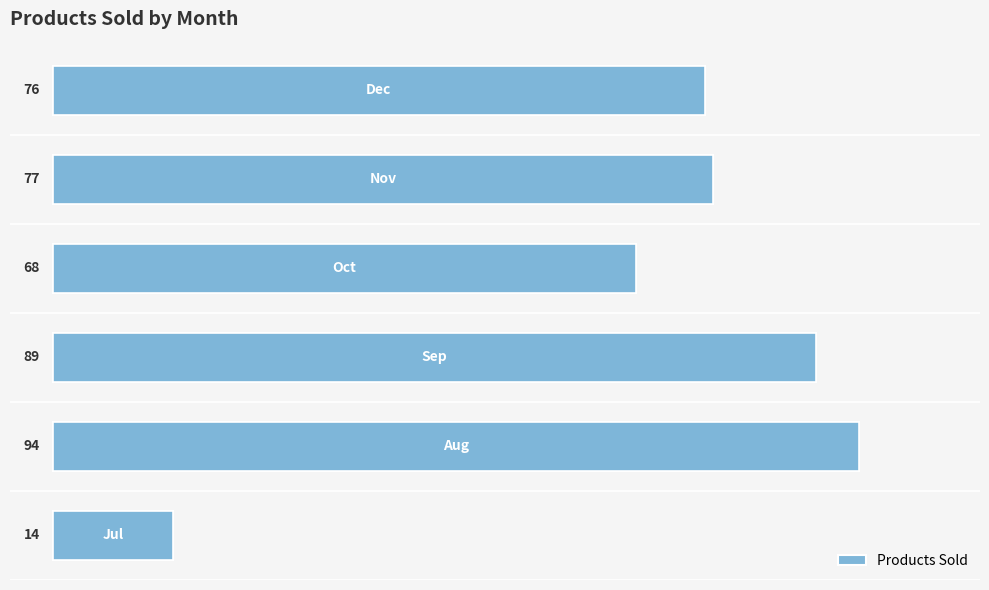

What is the ratio of the value at 60 to the value at 0?

0.8